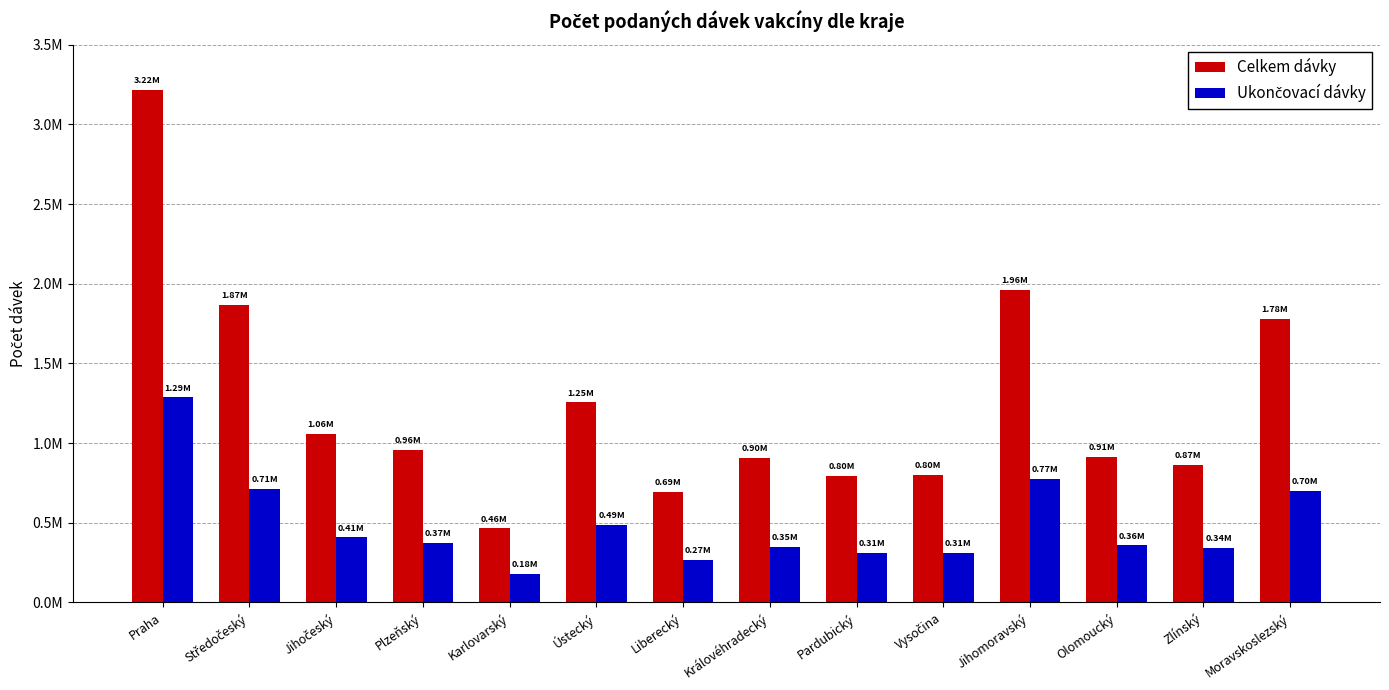

At how many categories does at least one series exceed 2851724?

1